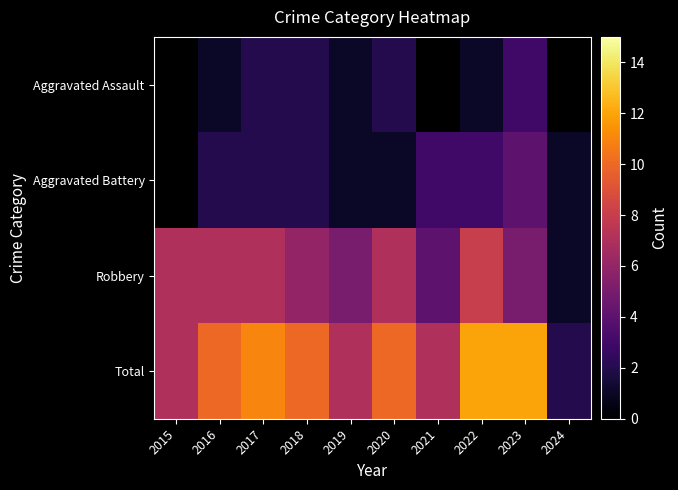

The value of Aggravated Battery at 2019 is 1.0. True or false?

True